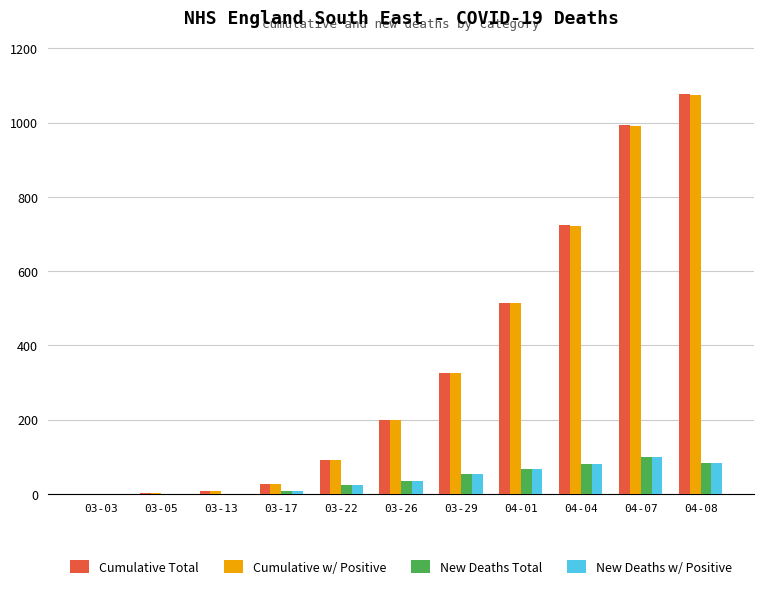

Is the value of New Deaths Total at 03-26 greater than the value of New Deaths w/ Positive at 04-08?

No